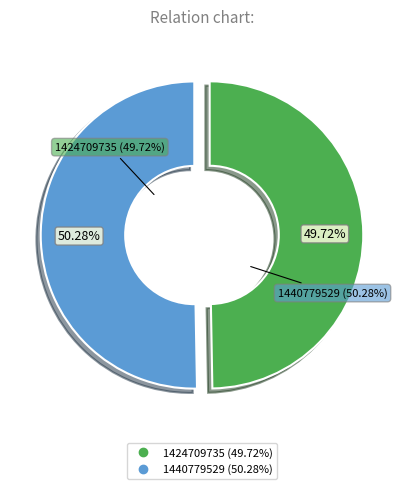

To the nearest percent, what is the combined percentage of 1424709735 and 1440779529?

100%